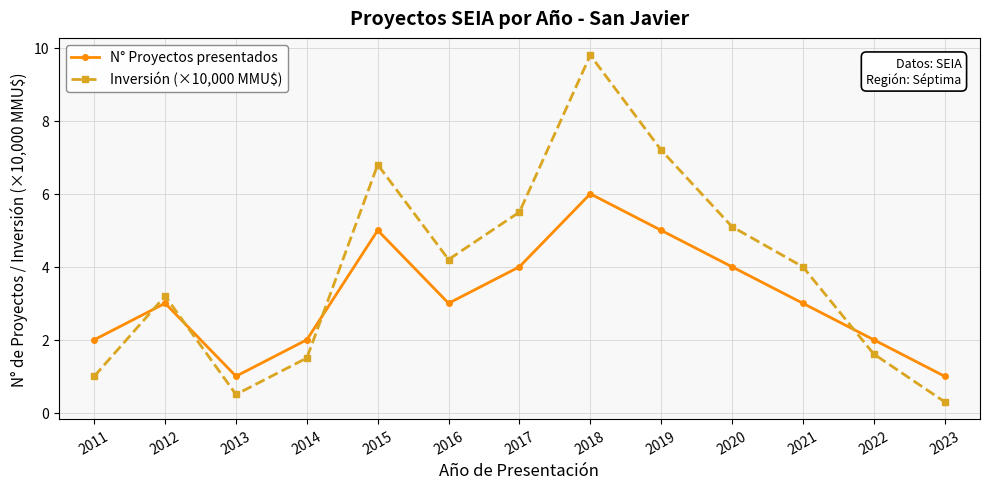

The N° Proyectos presentados series shows 6.0 at 2018. True or false?

True